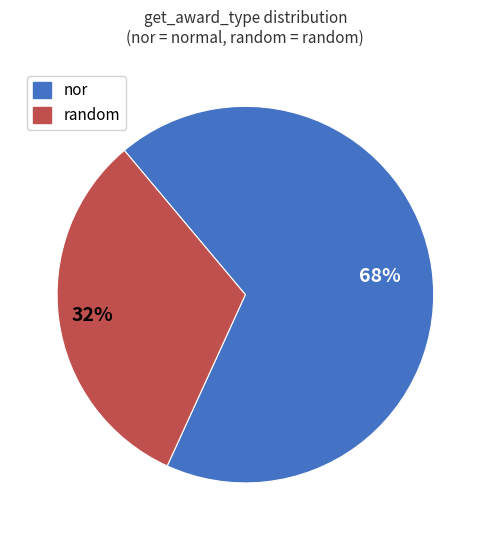

The random slice represents 18% of the pie. True or false?

False